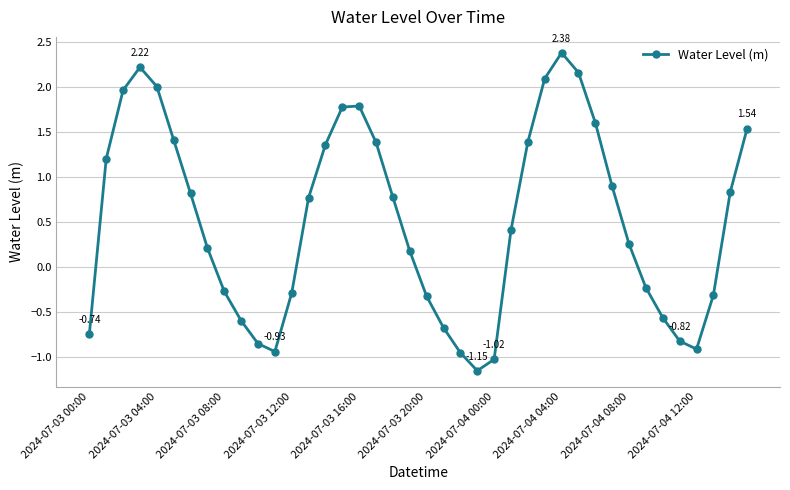

True or false: there are more than 2 points higher than both neighbors.

True